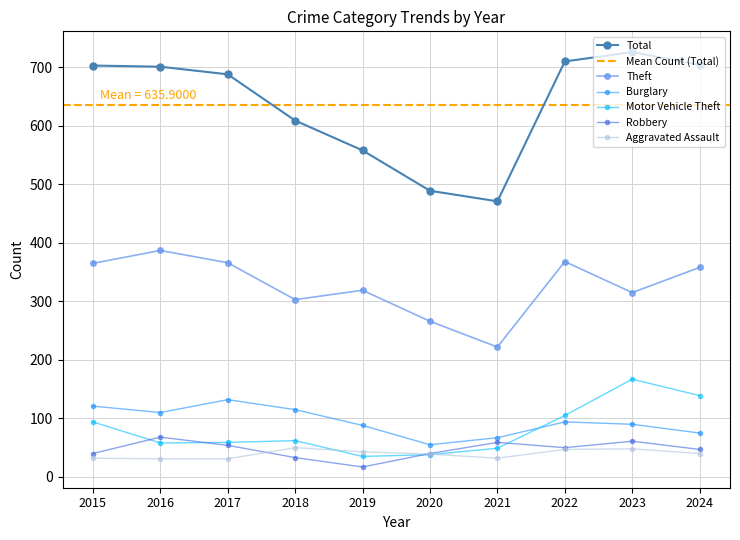

What is the average value of the Burglary series?

95